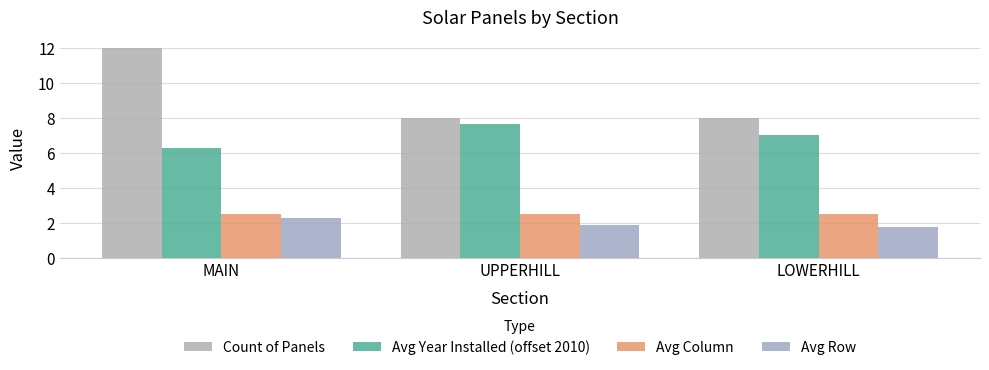

What is the label of the 3rd bar from the right?

MAIN